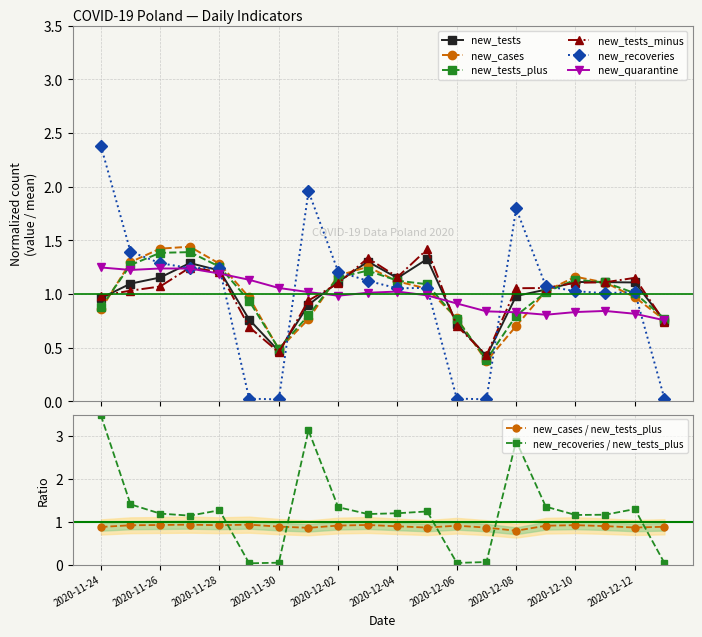

At how many categories does at least one series exceed 0?

20